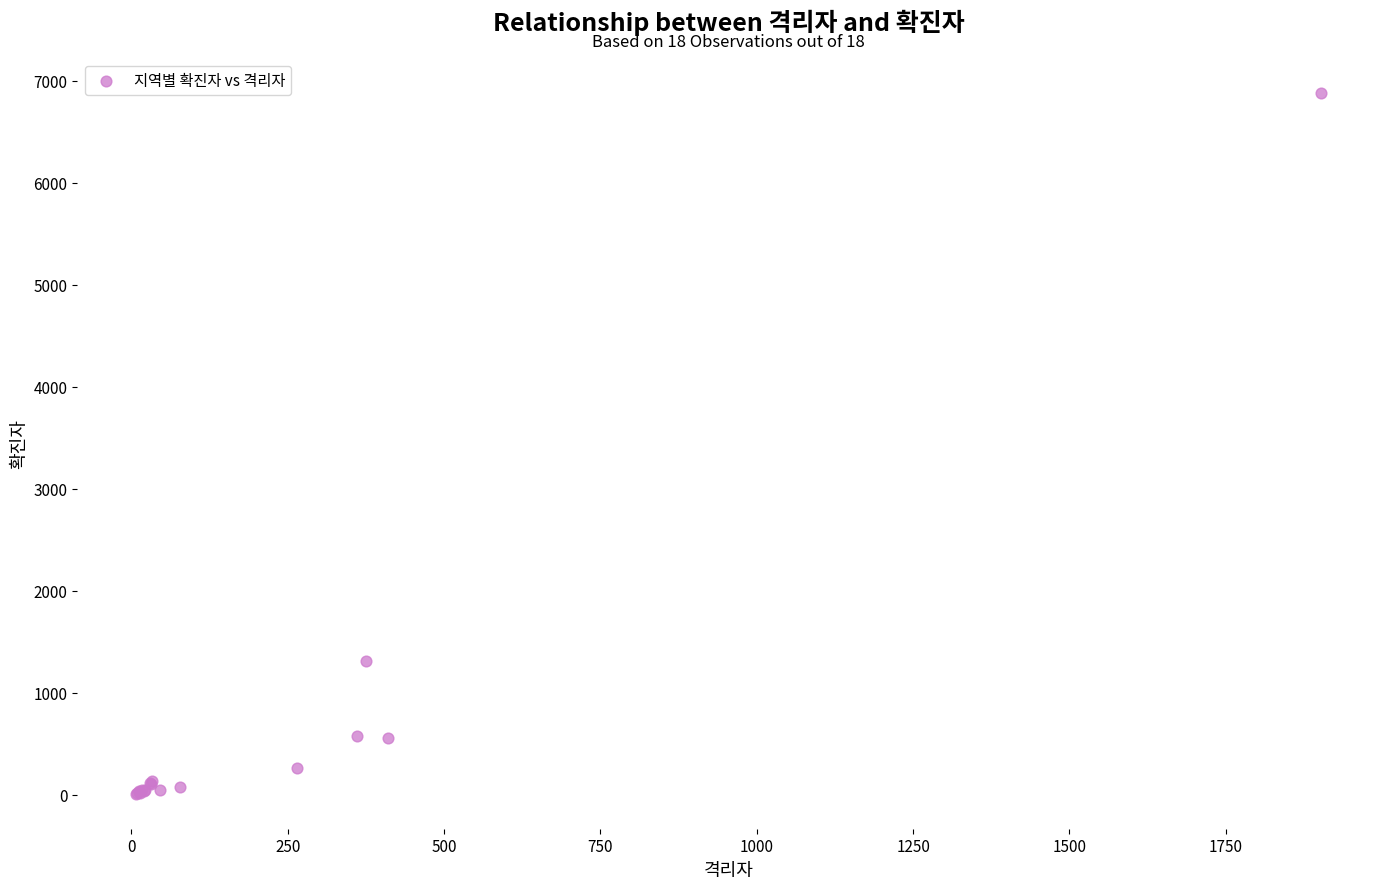

What Y value in the scatter plot is closest to 3446?

1314